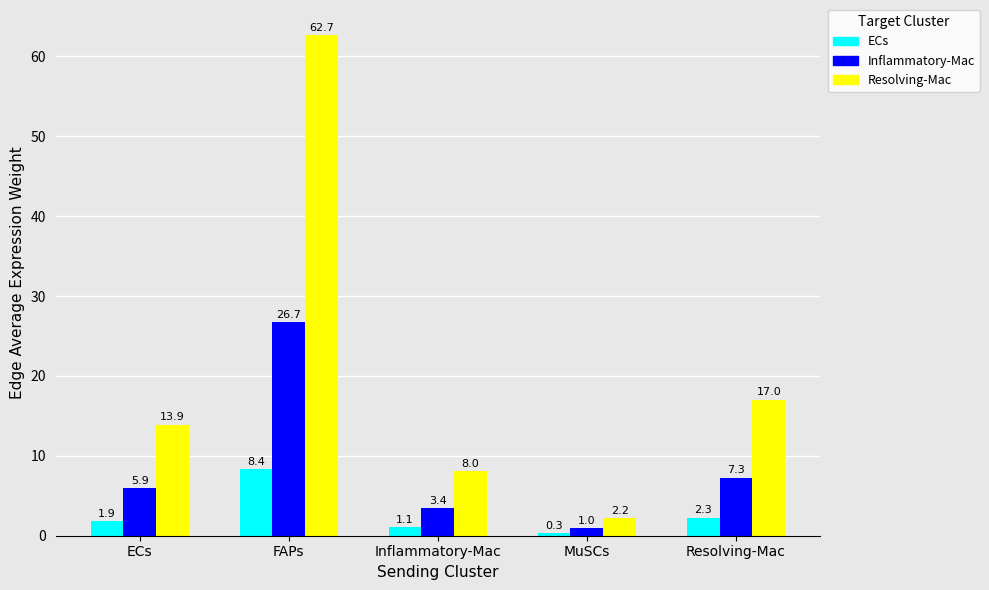

What is the label of the 1st bar from the left?

ECs